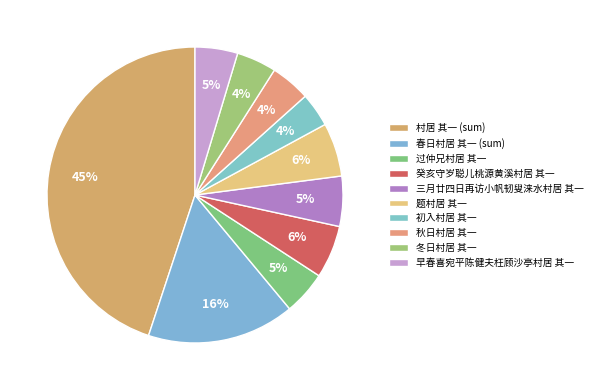

What percentage is the 三月廿四日再访小帆韧叟涞水村居 其一 slice, to the nearest percent?

5%